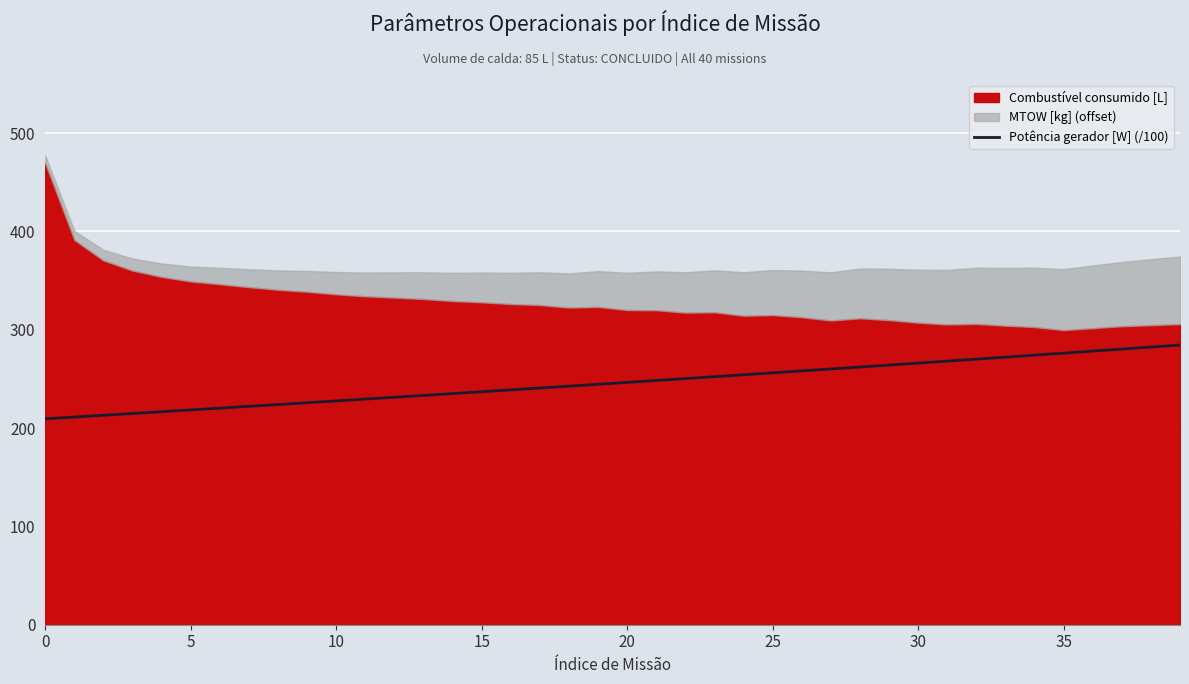

What is the sum of all values?

9838.7